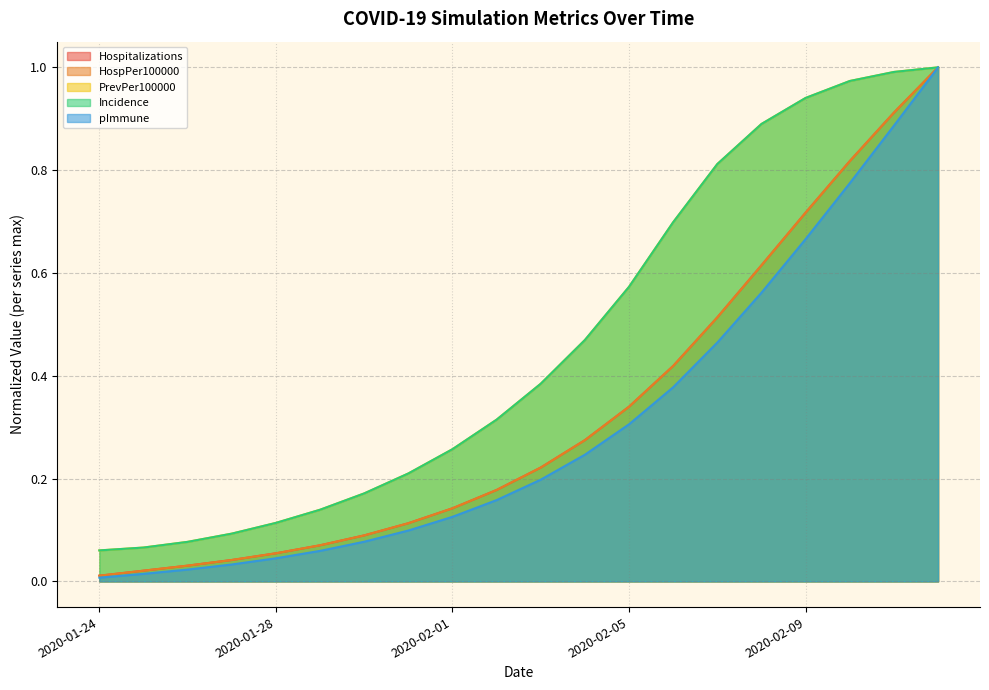

What position from the left is 2020-01-25?

2